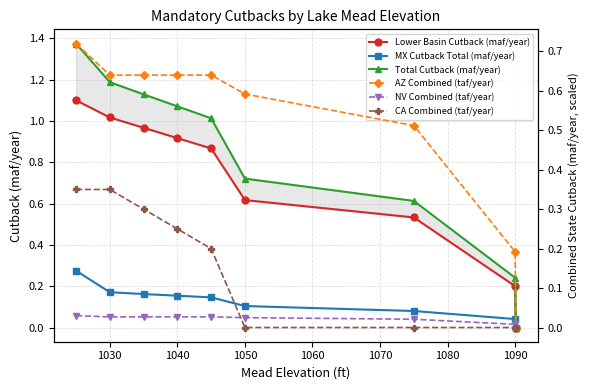

True or false: AZ Combined (taf/year) and NV Combined (taf/year) intersect in this chart.

False